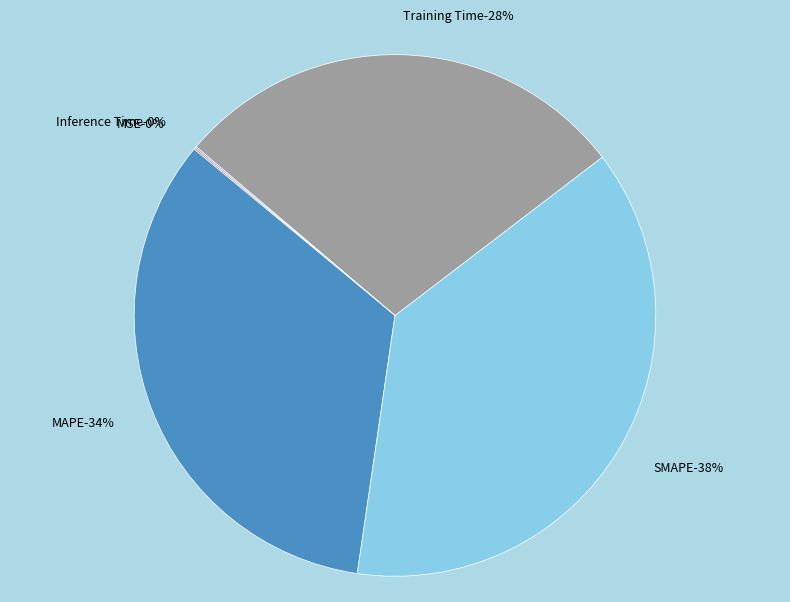

What portion of the pie excludes MSE?

99.9%